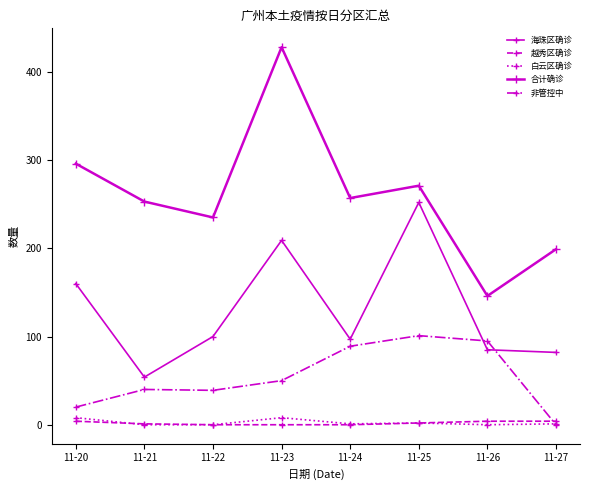

What is the difference between the maximum and minimum values in the 非管控中 series?

101